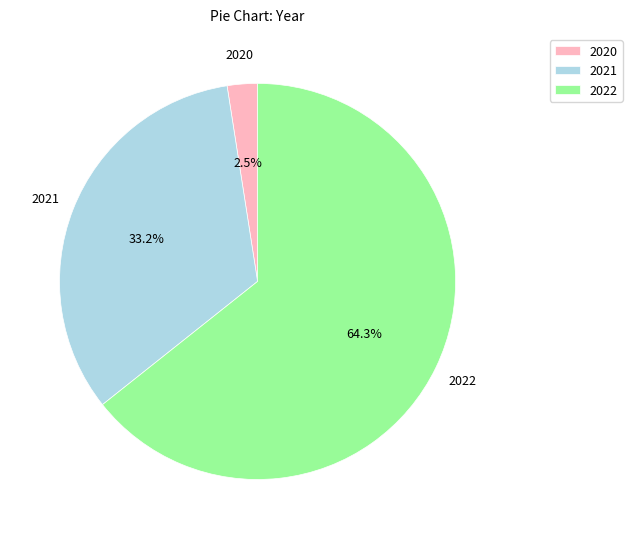

Count the number of slices in the pie.

3